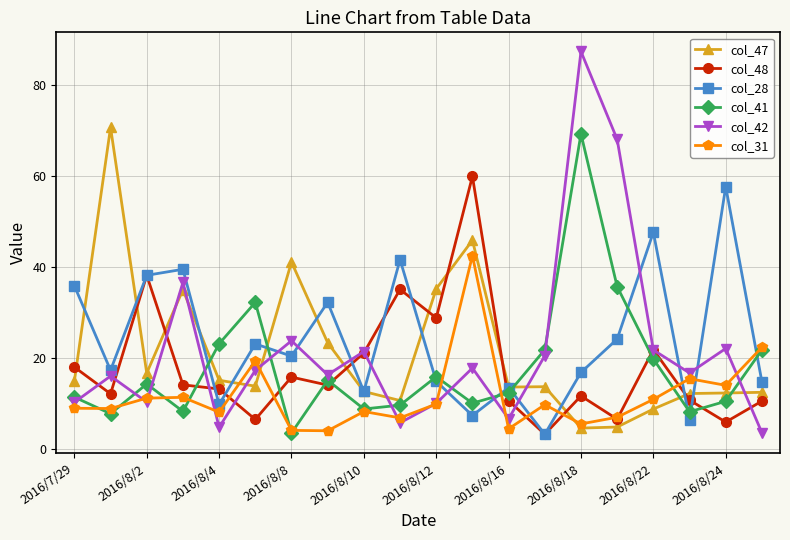

What are all the series names shown in the legend?

col_47, col_48, col_28, col_41, col_42, col_31